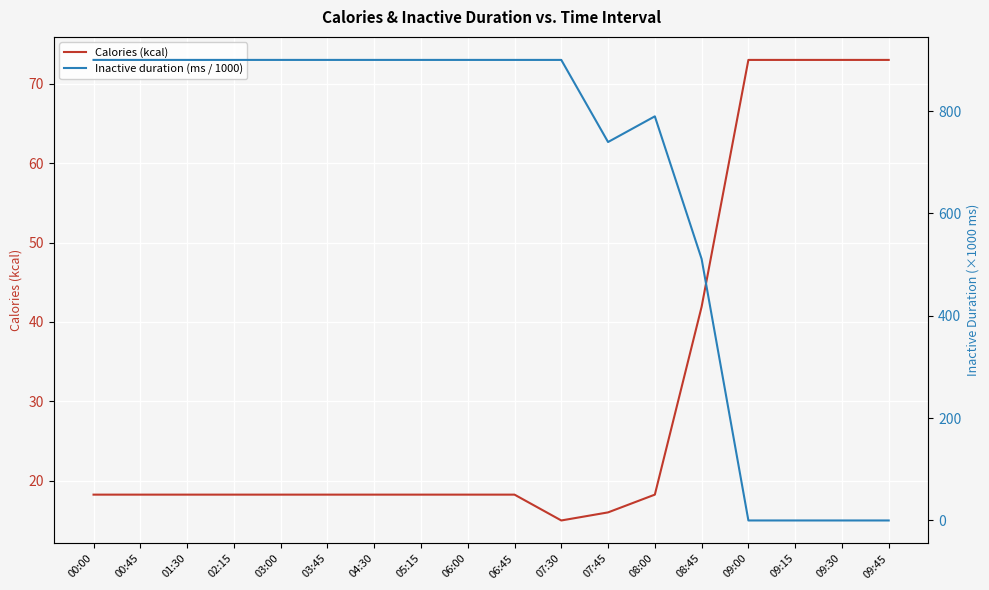

How many values in the Inactive duration (ms / 1000) series are below 900?

7